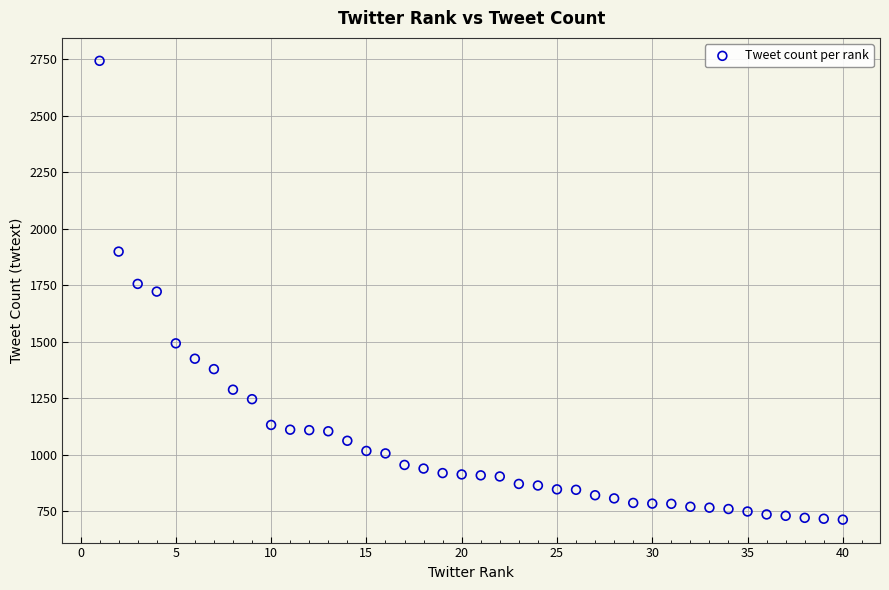

What is the range of X values (max minus min)?

39